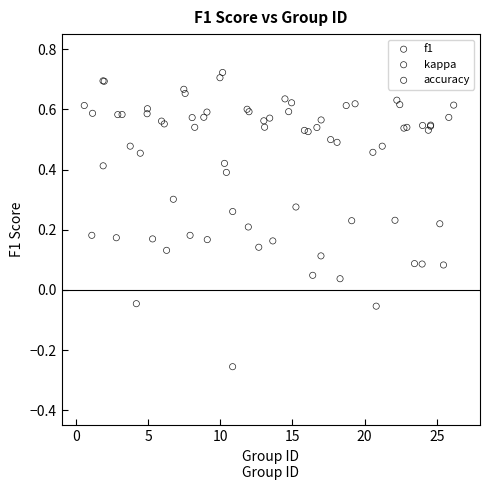

What are all the series names shown in the legend?

f1, kappa, accuracy